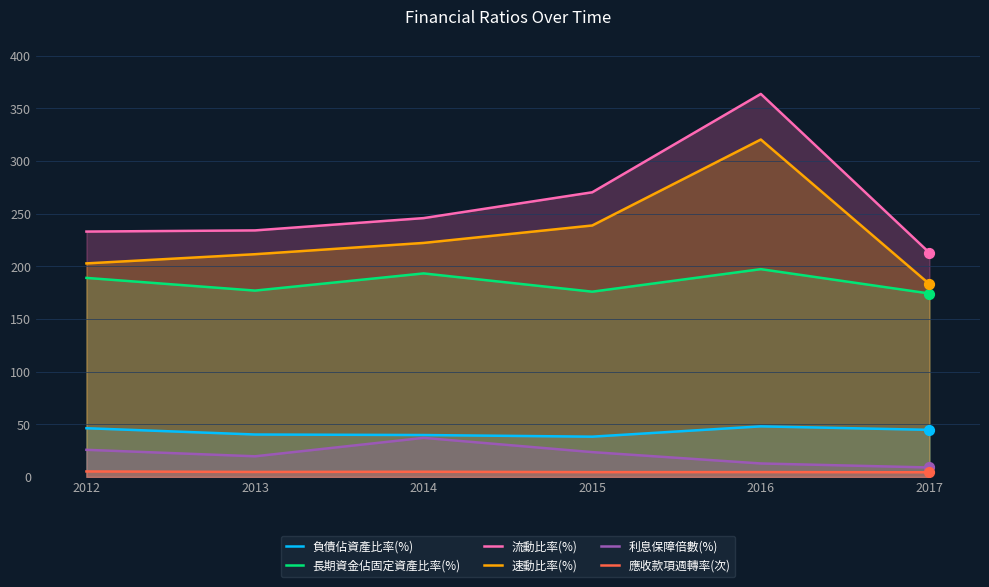

What are all the series names shown in the legend?

負債佔資產比率(%), 長期資金佔固定資產比率(%), 流動比率(%), 速動比率(%), 利息保障倍數(%), 應收款項週轉率(次)